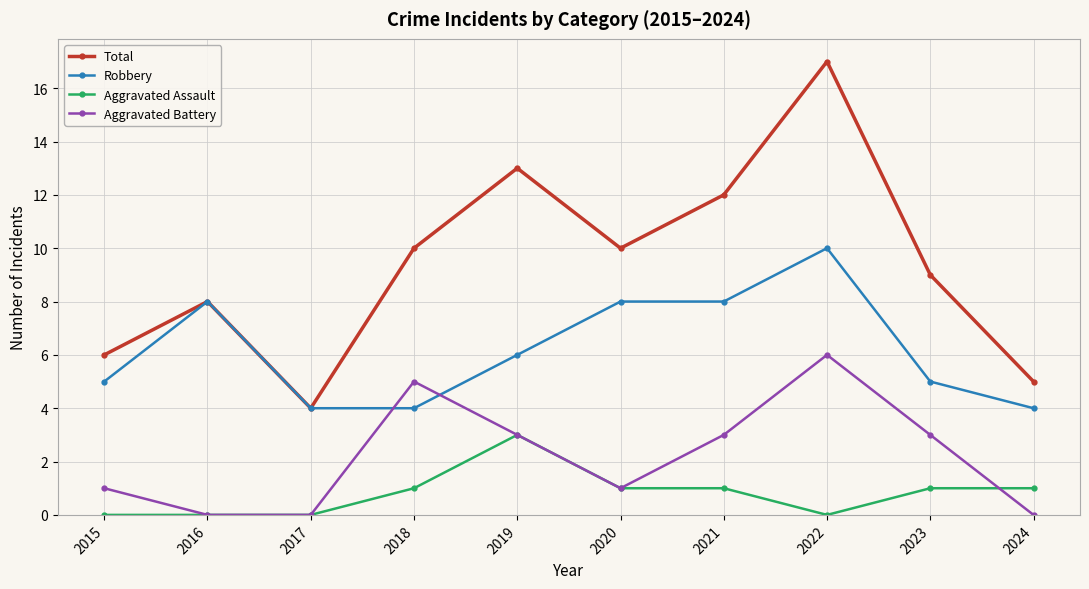

The Aggravated Battery series shows 2 at 2019. True or false?

False